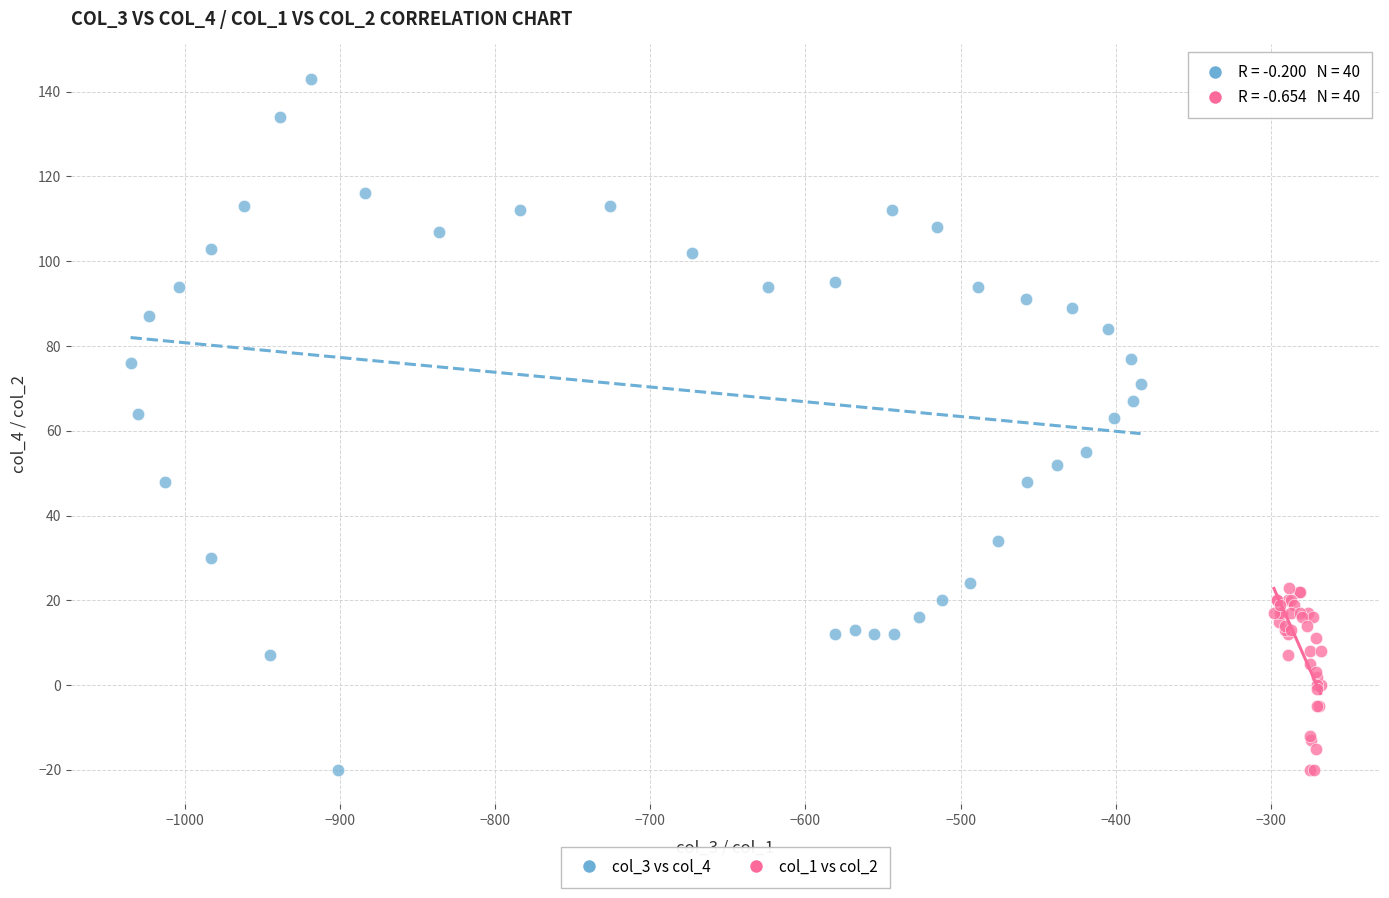

Which series has the largest Y range (max minus min)?

col_3 vs col_4